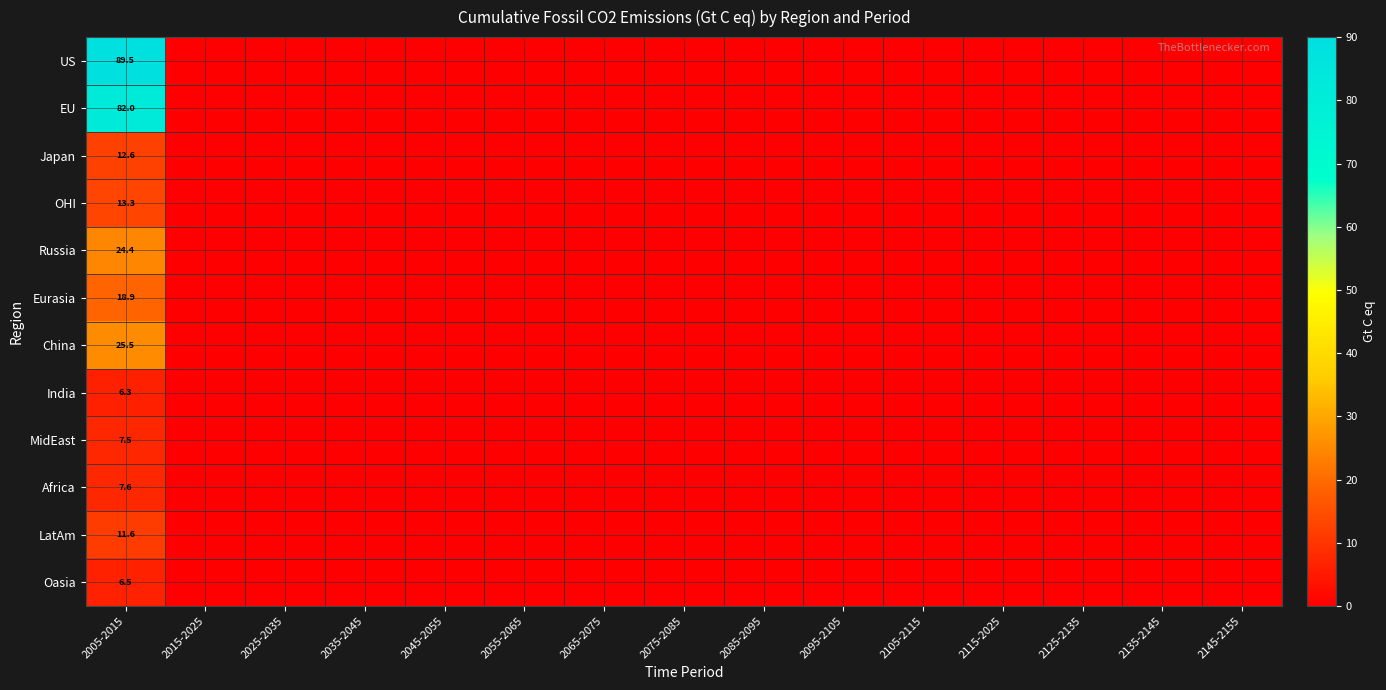

True or false: China has a value of 40.5 at 2005-2015.

False